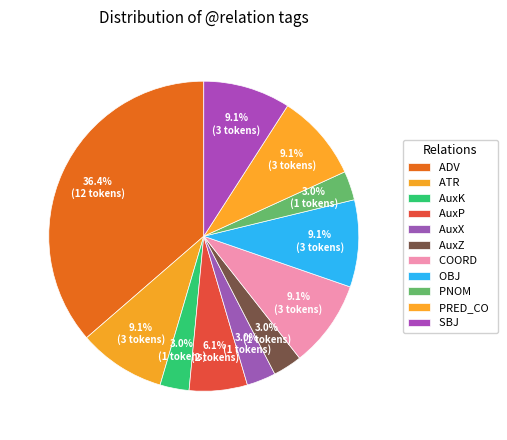

What portion of the pie excludes PNOM?

97.0%